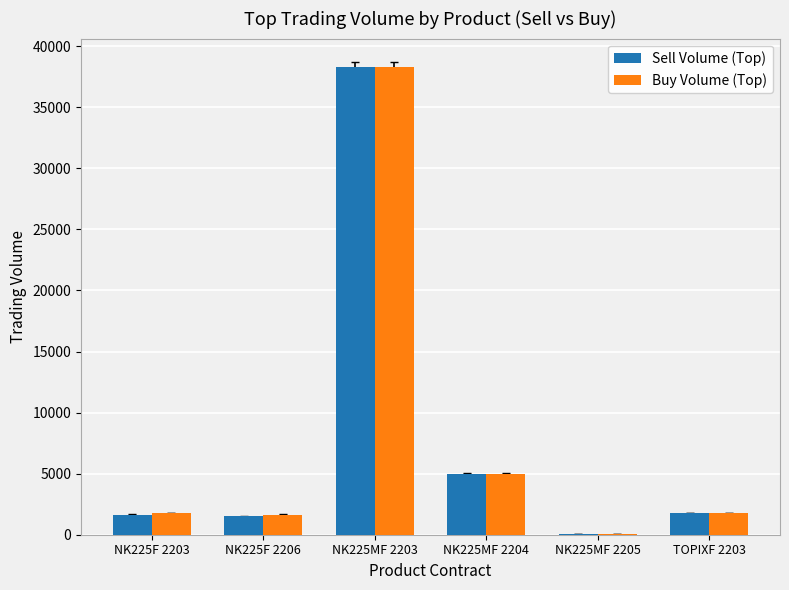

Is it true that Buy Volume (Top) equals 1650 at NK225F 2206?

True